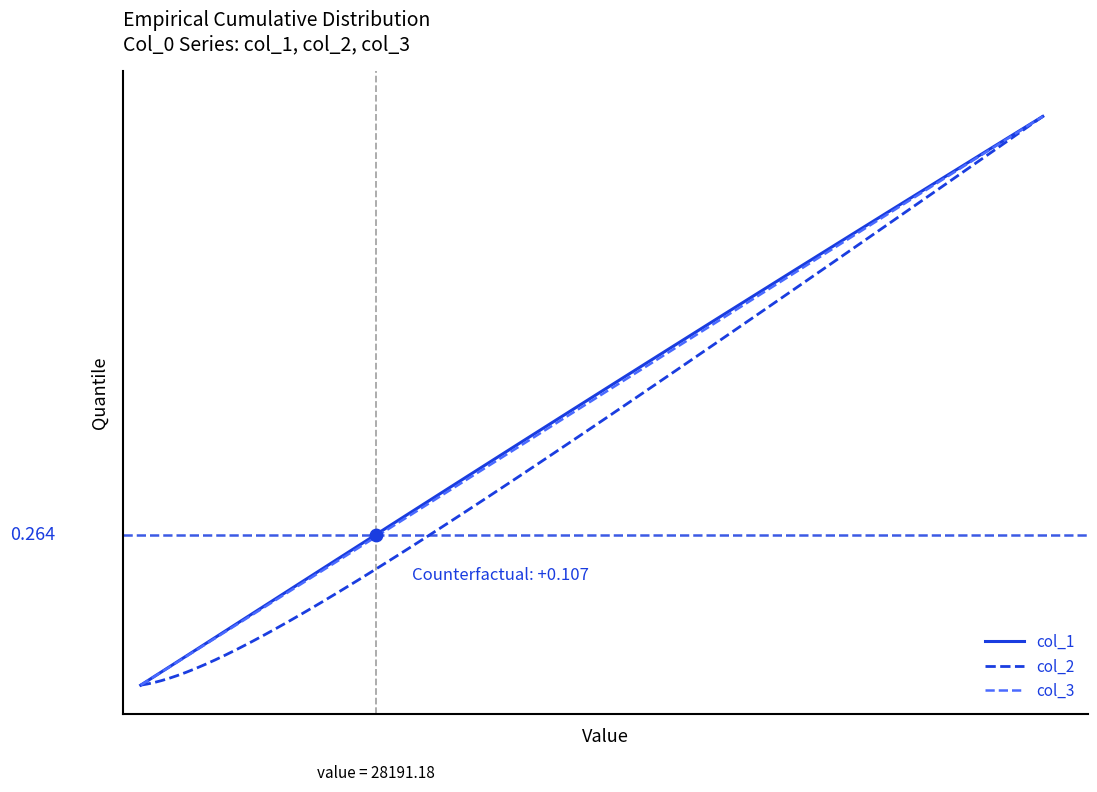

What are all the series names shown in the legend?

col_1, col_2, col_3